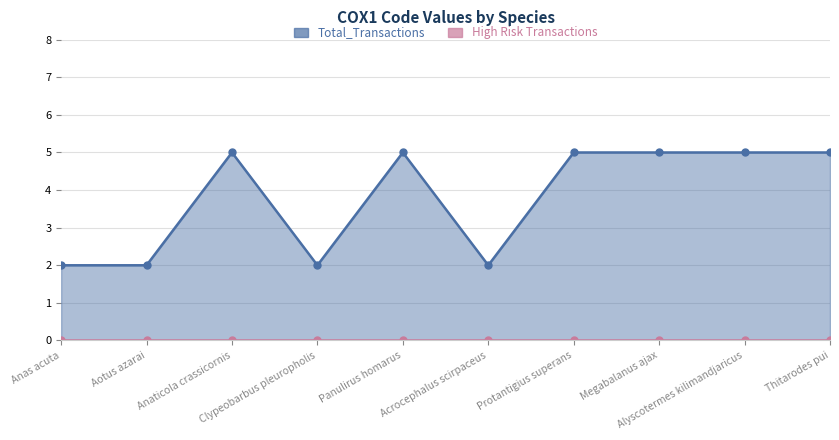

List the labels in order of value, largest first.

Anaticola crassicornis, Panulirus homarus, Protantigius superans, Megabalanus ajax, Alyscotermes kilimandjaricus, Thitarodes pui, Anas acuta, Aotus azarai, Clypeobarbus pleuropholis, Acrocephalus scirpaceus